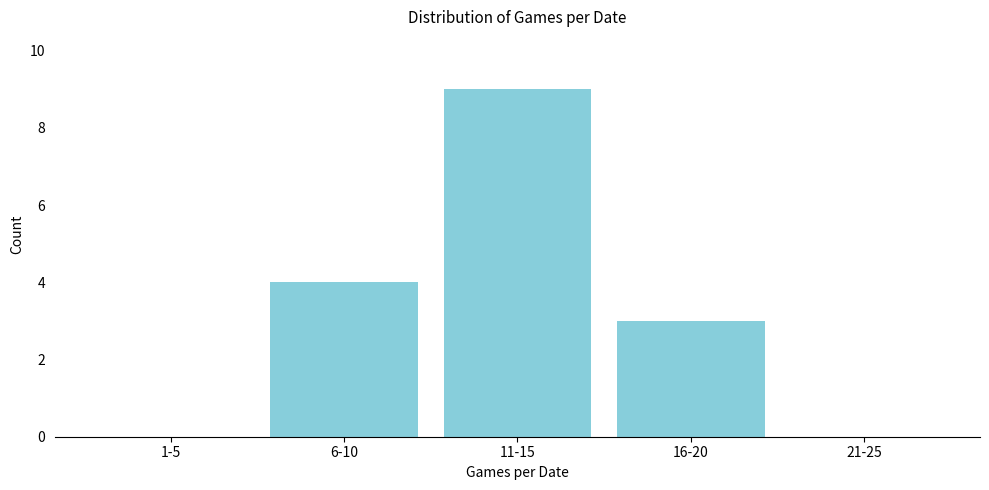

Reading left to right, what are all the values shown in this chart?

1-5=0	6-10=4	11-15=9	16-20=3	21-25=0